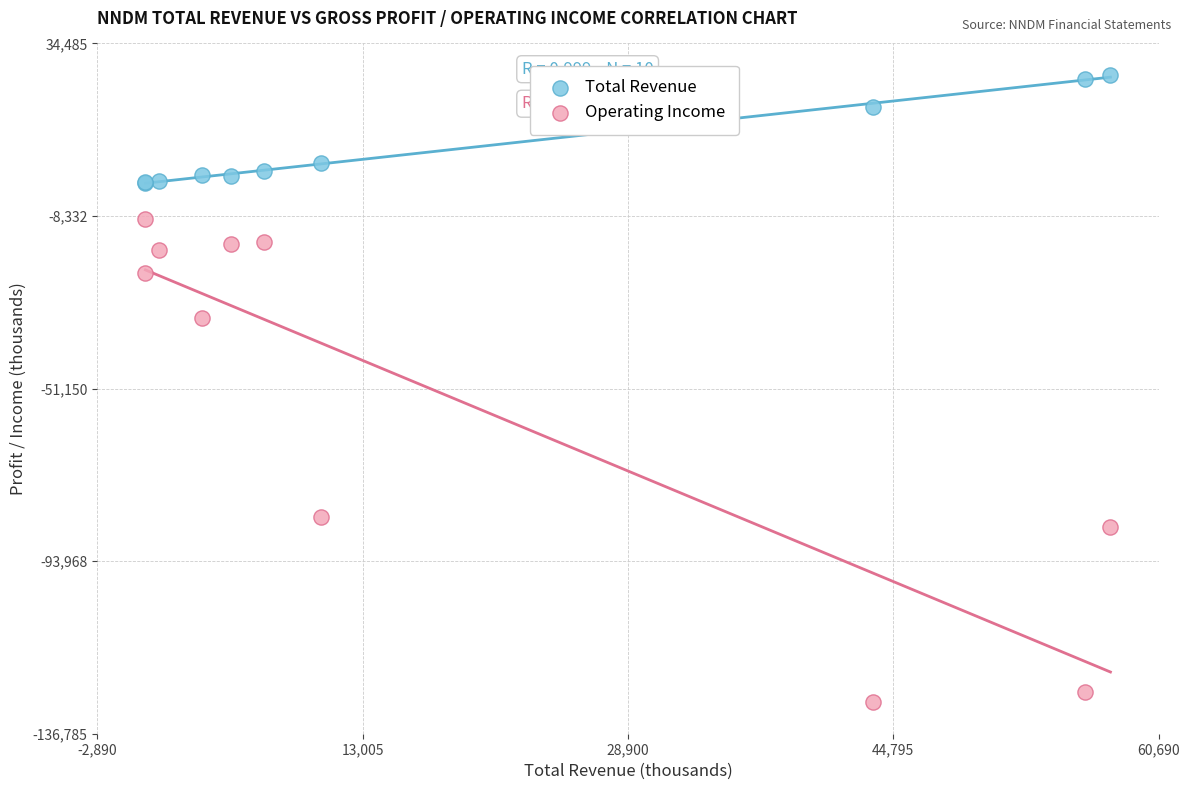

Which series reaches the minimum Y coordinate?

Operating Income